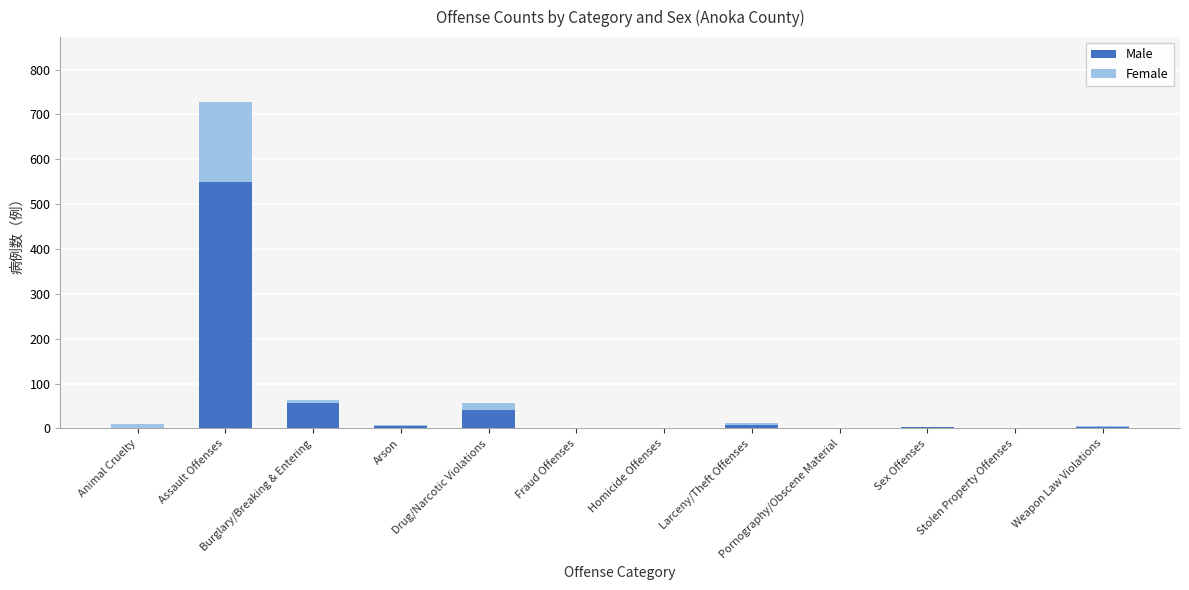

Rank the series by their maximum value, from highest to lowest.

Male, Female